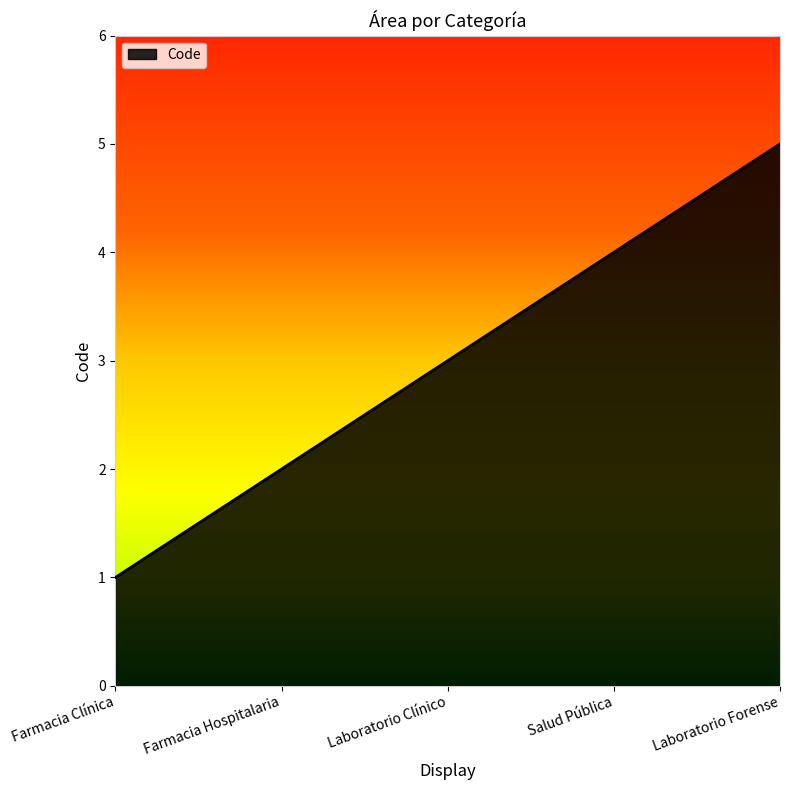

What is the change in value from Laboratorio Clínico to Salud Pública?

+1